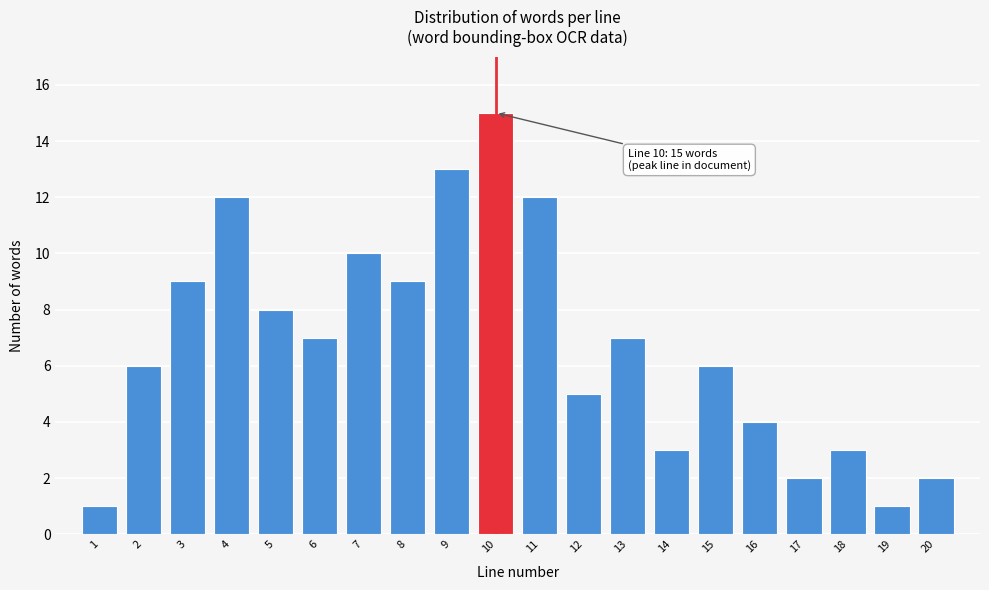

Reading left to right, extract all data points from this chart.

1=1	2=6	3=9	4=12	5=8	6=7	7=10	8=9	9=13	10=15	11=12	12=5	13=7	14=3	15=6	16=4	17=2	18=3	19=1	20=2